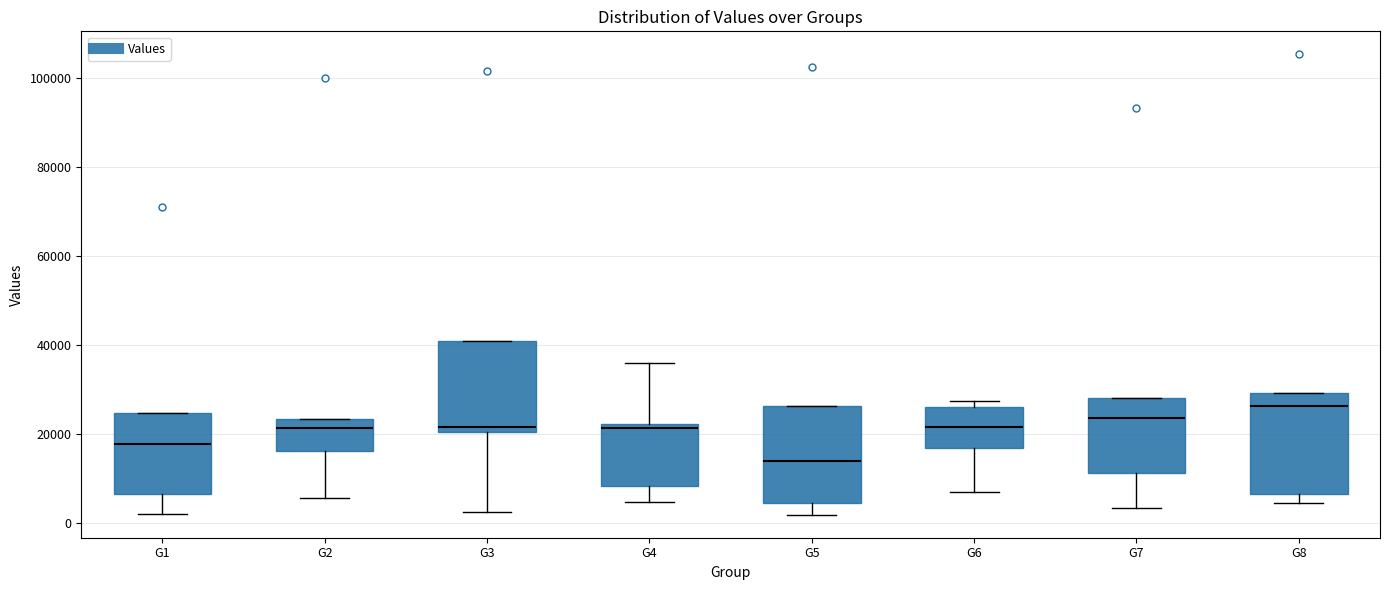

Reading left to right, transcribe this box plot: for each box, give where its median line is, the range the box spans, and where its two whiskers end, as read against the y-axis. The values are not printed on the chart, so give them approximately, as read against the axis.

G1: median 18000, box 6000 to 24000, whiskers 2000 to 24000
G2: median 22000, box 16000 to 24000, whiskers 6000 to 24000
G3: median 22000, box 20000 to 40000, whiskers 2000 to 40000
G4: median 22000 (just below the box's upper edge), box 8000 to 22000, whiskers 4000 to 36000
G5: median 14000, box 4000 to 26000, whiskers 2000 to 26000
G6: median 22000, box 16000 to 26000, whiskers 8000 to 28000
G7: median 24000, box 12000 to 28000, whiskers 4000 to 28000
G8: median 26000, box 6000 to 30000, whiskers 4000 to 30000